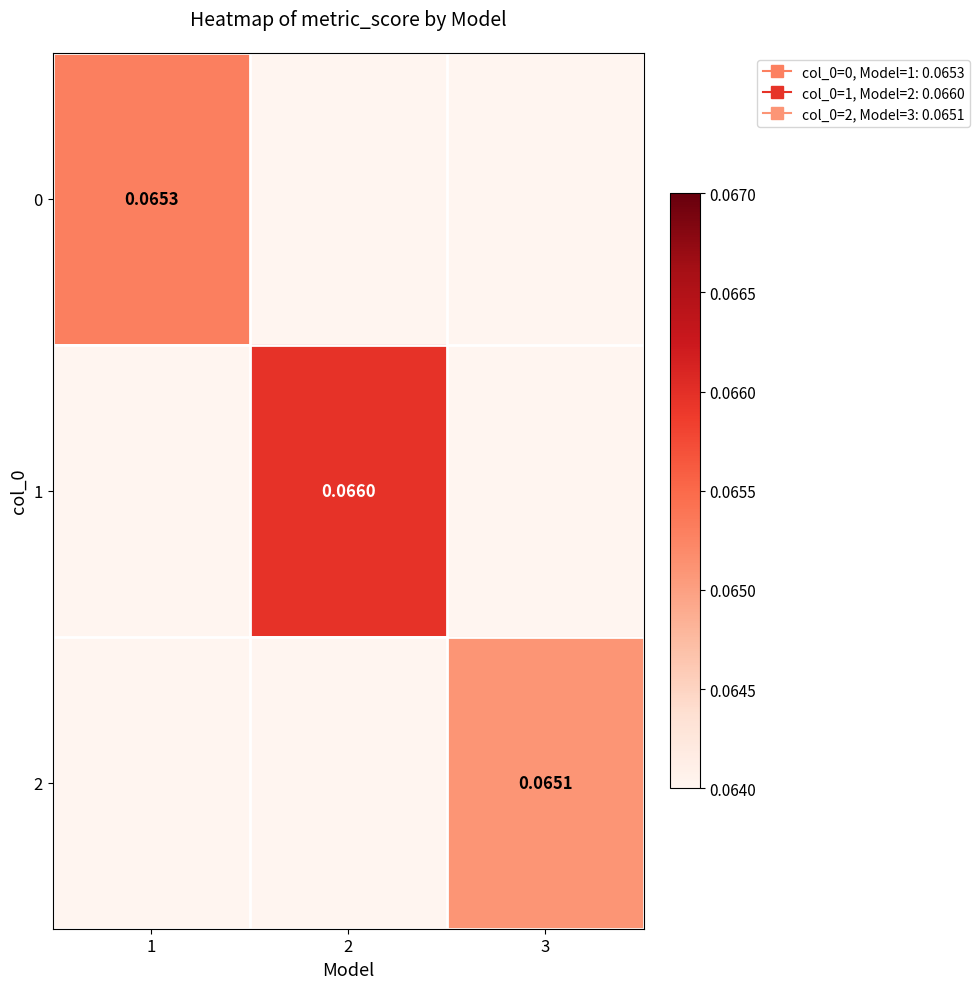

How many 2 values are between 0 and 1?

3